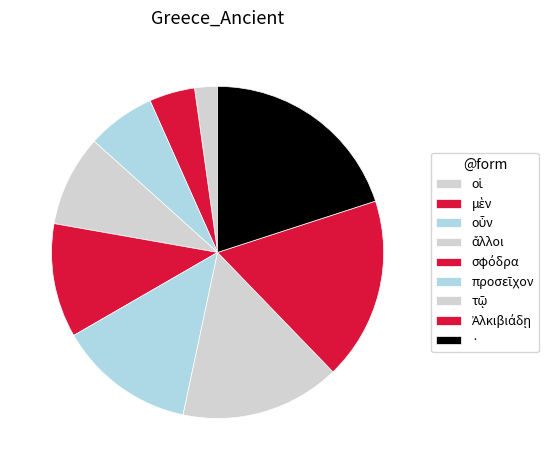

How many segments does this pie chart have?

9